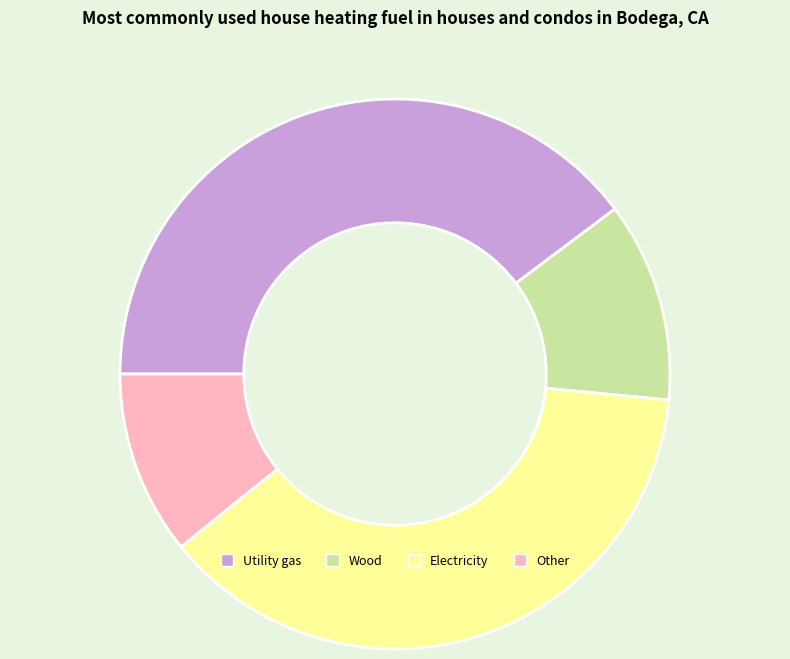

Is the sum of Other and Utility gas greater than half?

Yes